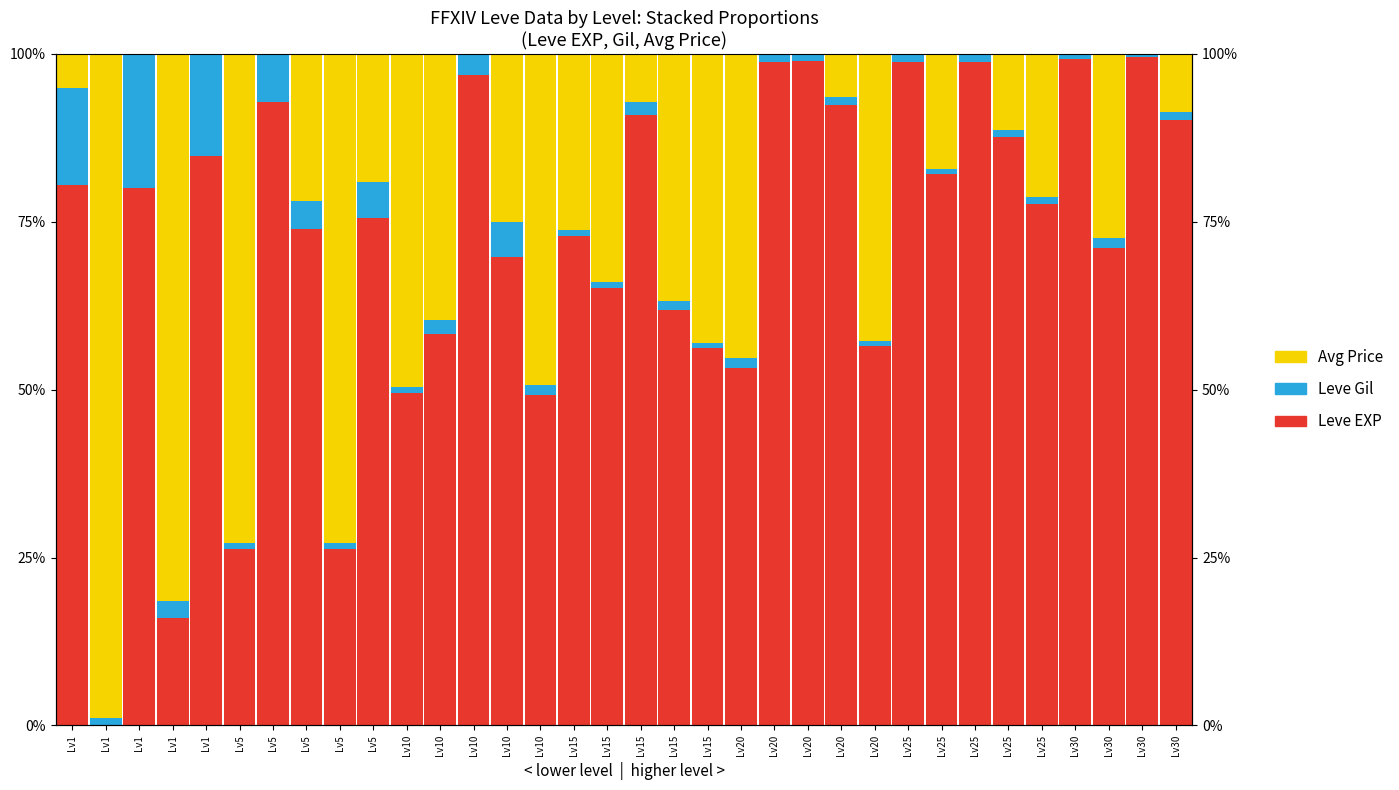

What is the average value of the Avg Price series?

25.4